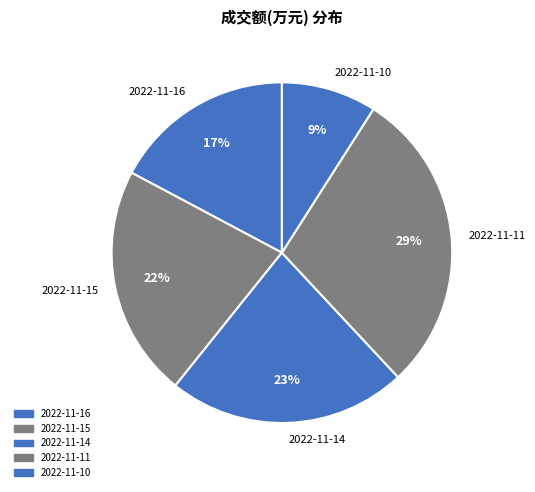

To the nearest percent, what is the difference between the largest and smallest slice percentages?

20%